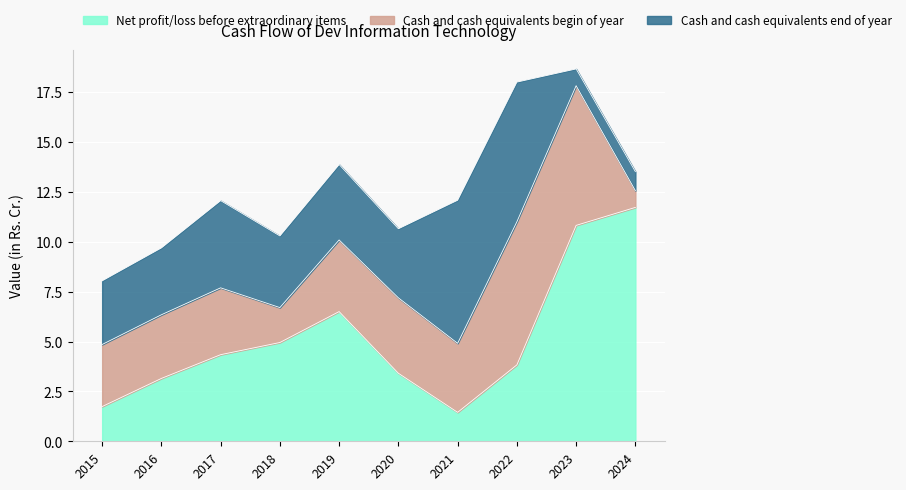

What is the difference between the second highest and second lowest values in the Cash and cash equivalents begin of year series?

5.2